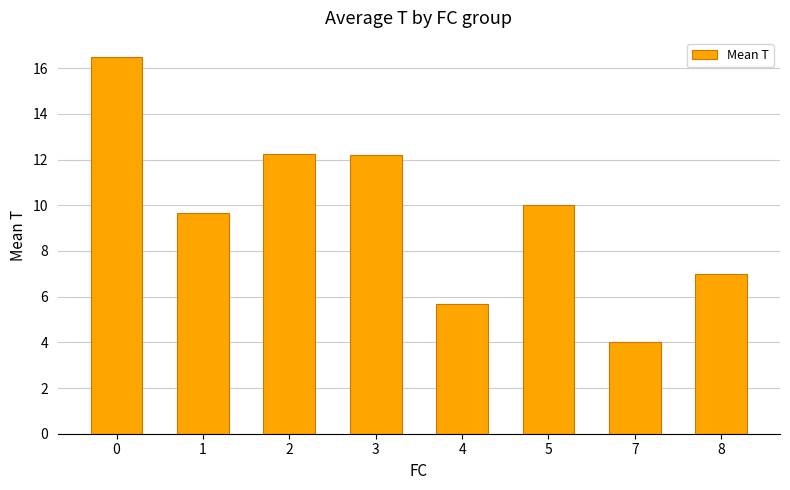

Is it true that the value at 7 is 5.6?

False